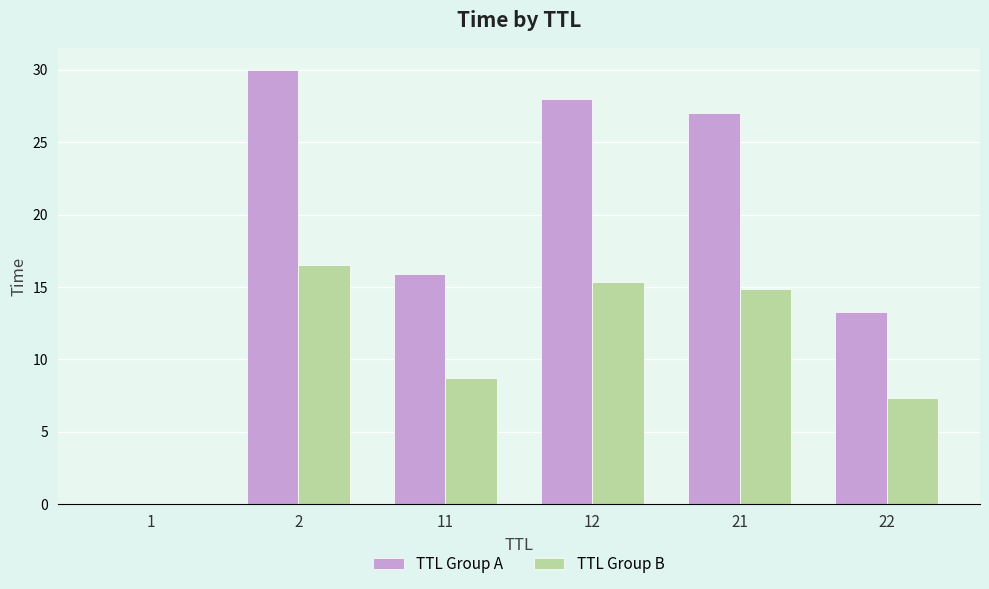

The TTL Group A series shows 25.5 at 11. True or false?

False